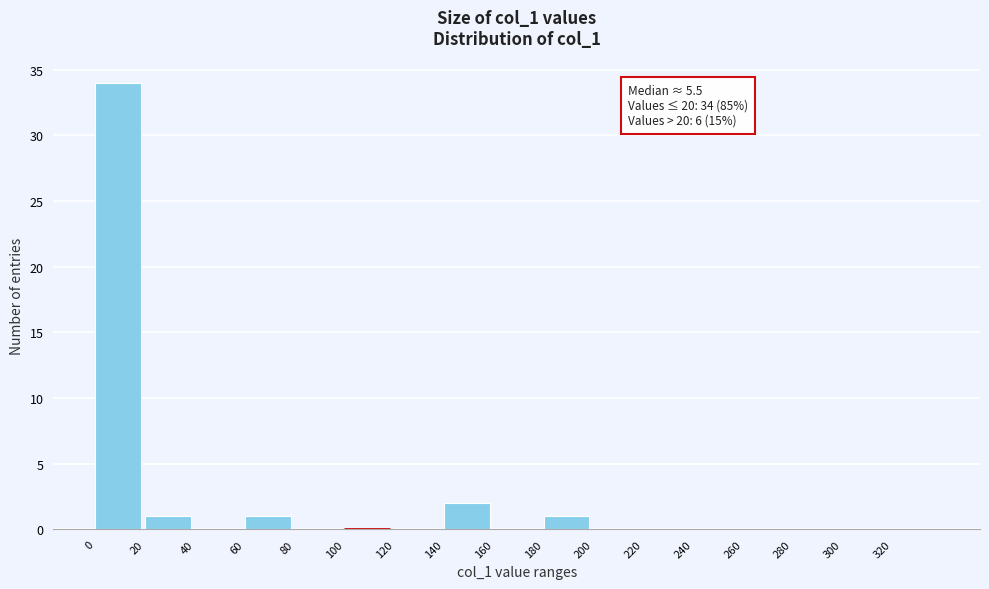

Which range on the x-axis has the tallest bar?

0 to 20